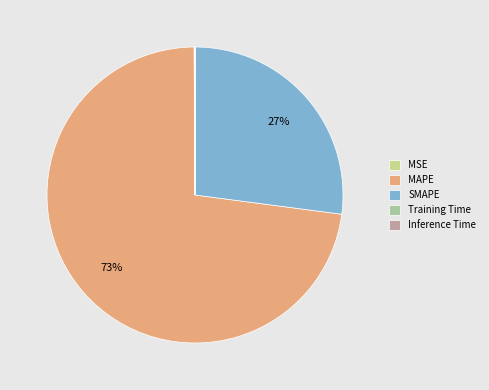

To the nearest percent, what portion does SMAPE represent?

27%